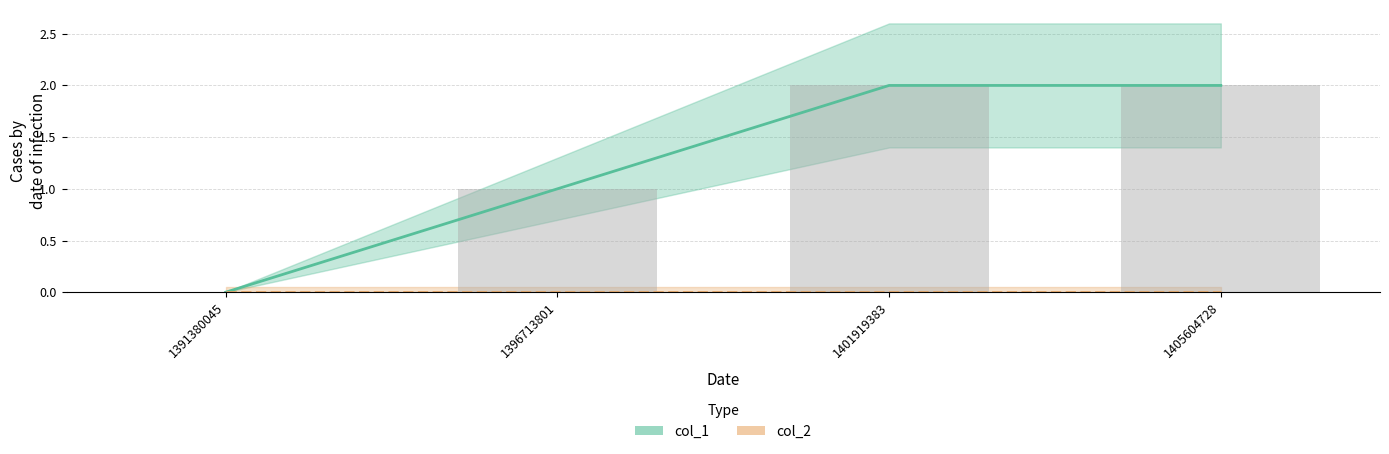

Is it true that the value at 1405604728 is 4?

False